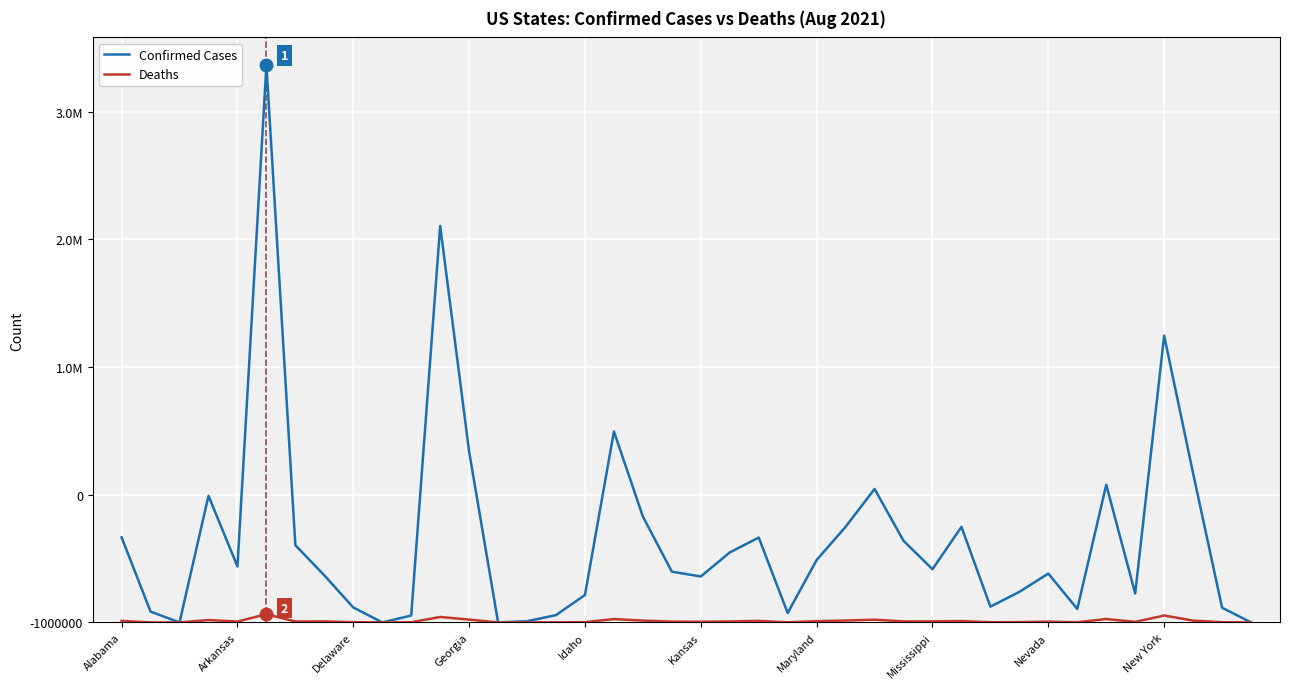

What are all the series names shown in the legend?

Confirmed Cases, Deaths